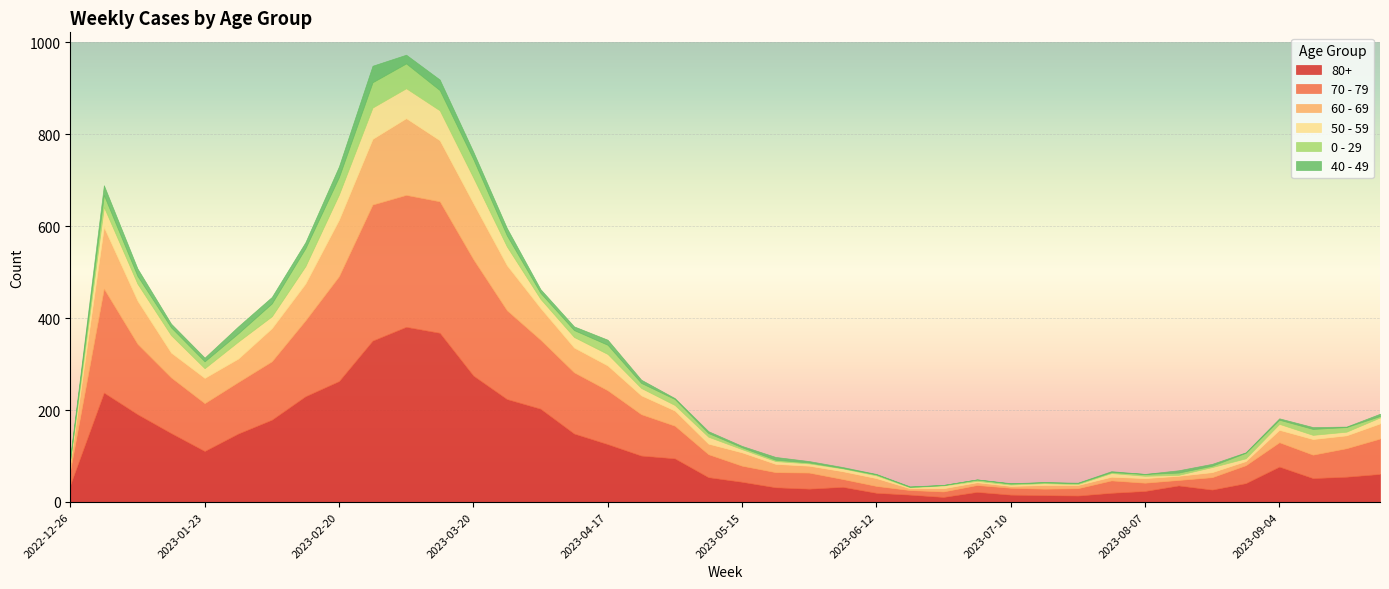

Which series changed the most between 2023-01-02 and 2023-09-18?

80+